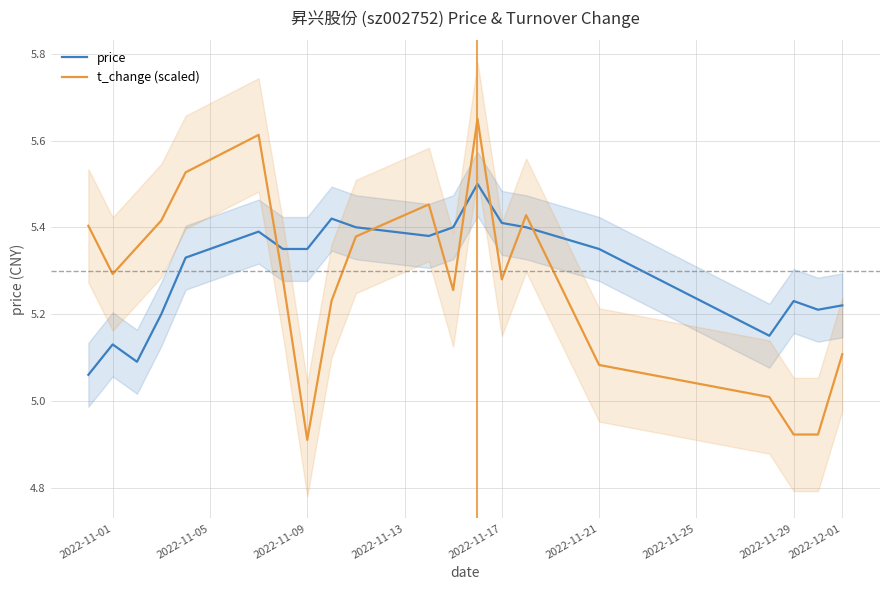

Which series has the largest total across all categories?

price